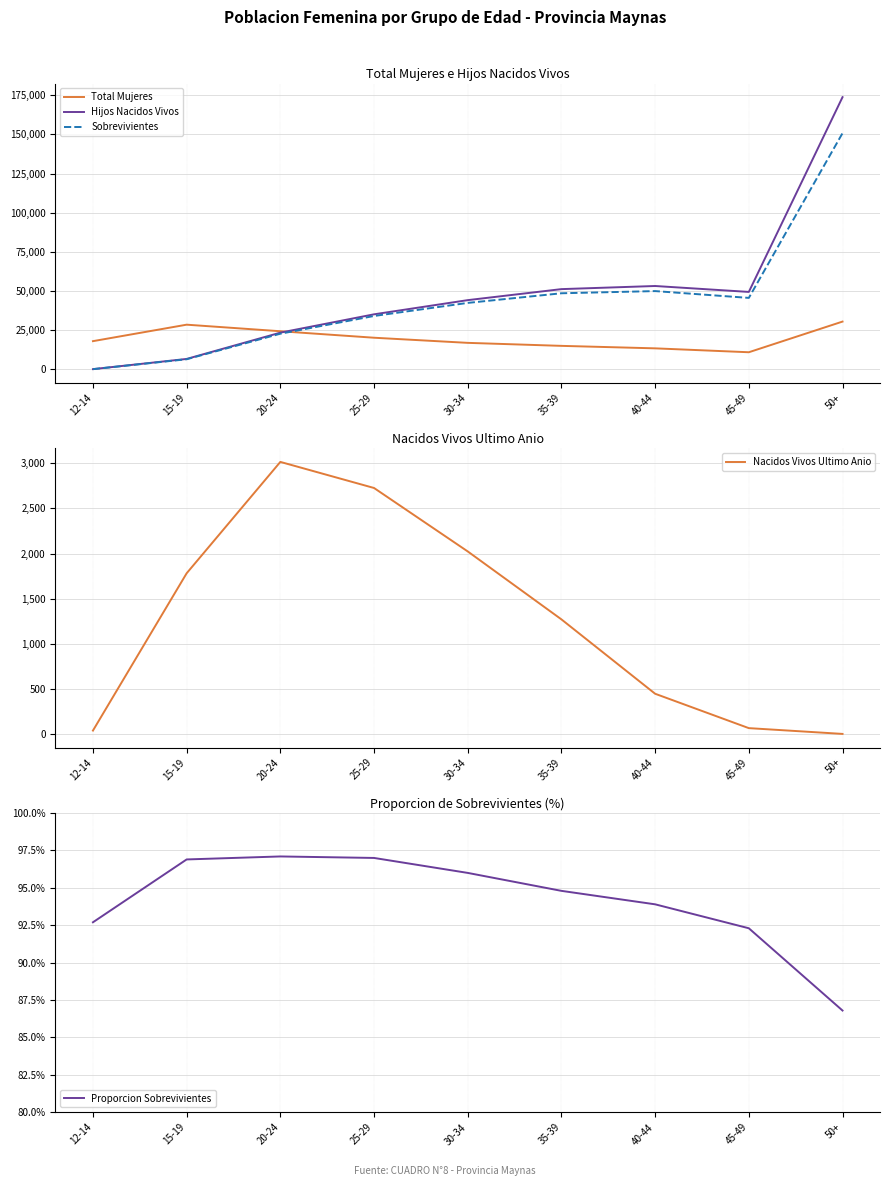

What are all the series names shown in the legend?

Total Mujeres, Hijos Nacidos Vivos, Sobrevivientes, Nacidos Vivos Ultimo Anio, Proporcion Sobrevivientes